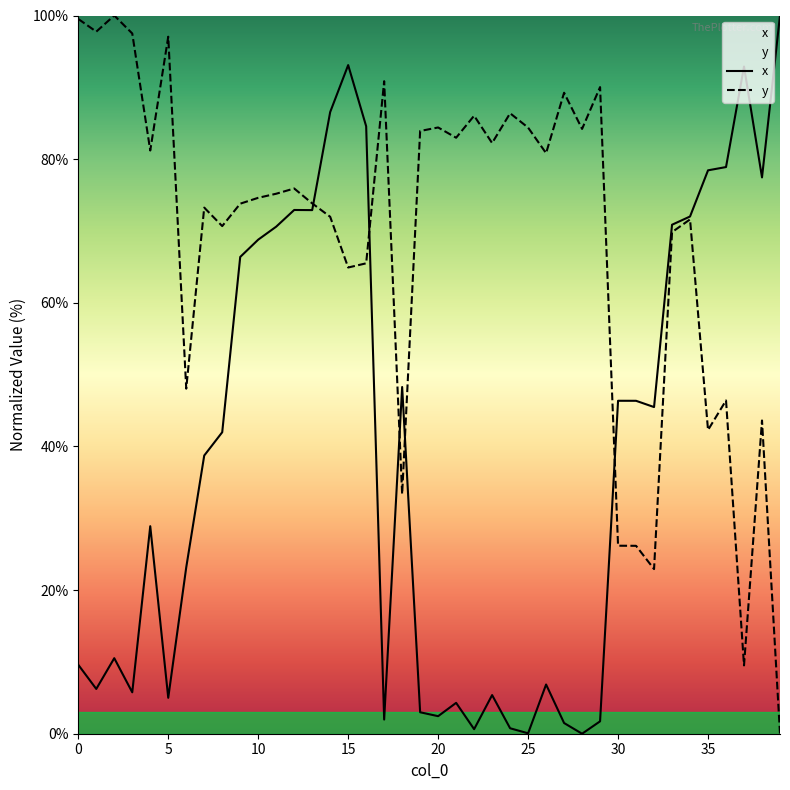

The y series shows 129.4 at 20. True or false?

False